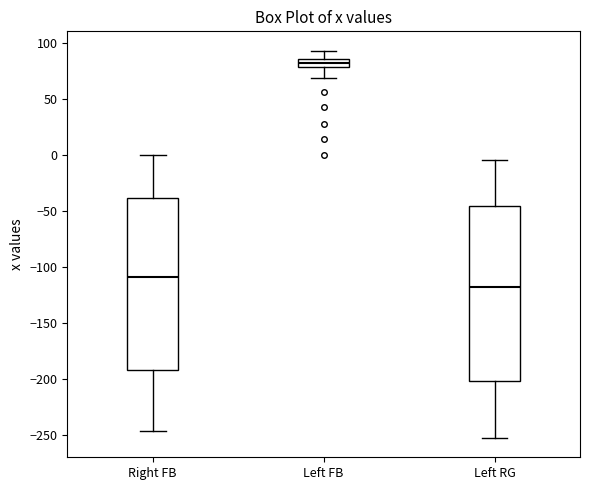

Where does the upper whisker of the box for Right FB end on the y-axis? The values are not printed on the chart, so give them approximately, as read against the axis.

0